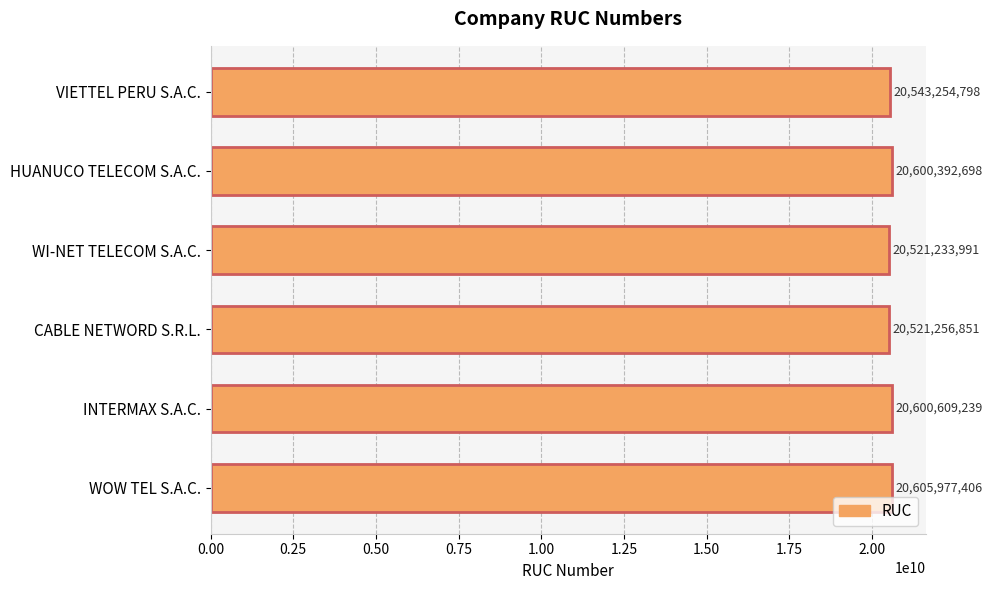

What is the sum of all values?

123392724983